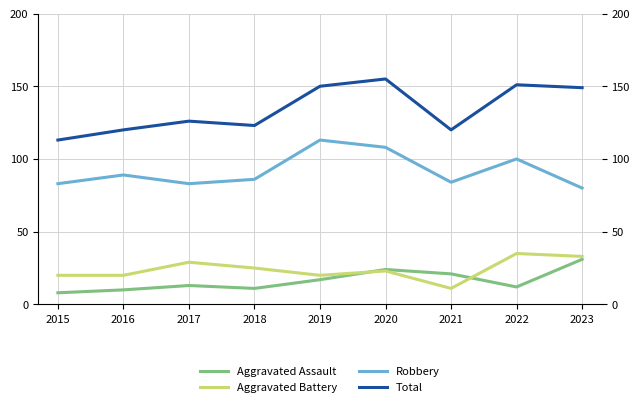

At which category is the sum across all series the highest?

2020